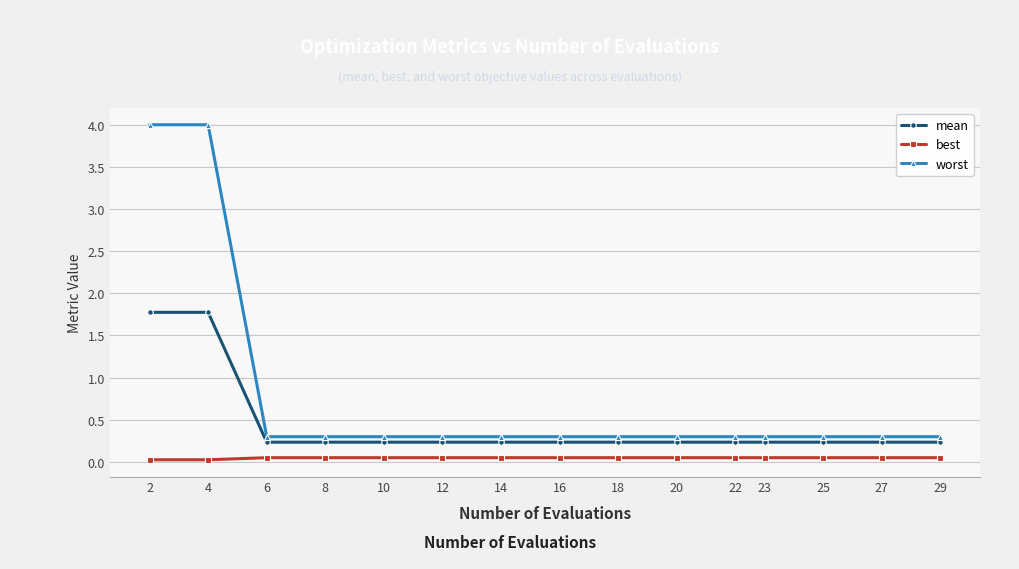

What is the total value across all series at 18?

0.6